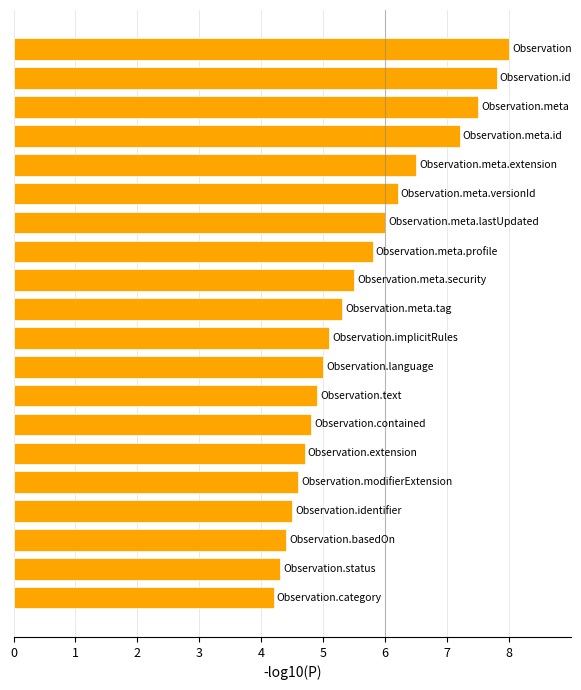

What is the maximum value shown in the chart?

8.0